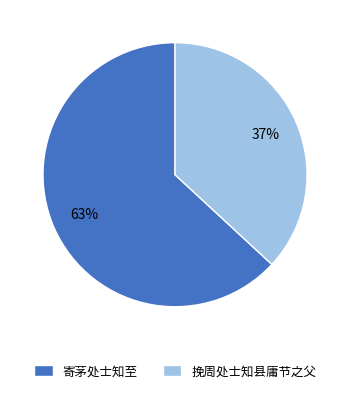

What is the largest slice in the pie chart?

寄茅处士知至